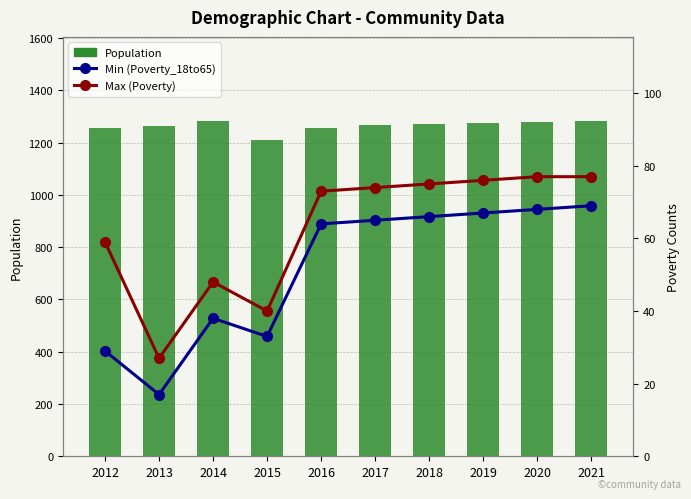

Rank the categories by Min (Poverty_18to65) value from lowest to highest.

2013, 2012, 2015, 2014, 2016, 2017, 2018, 2019, 2020, 2021